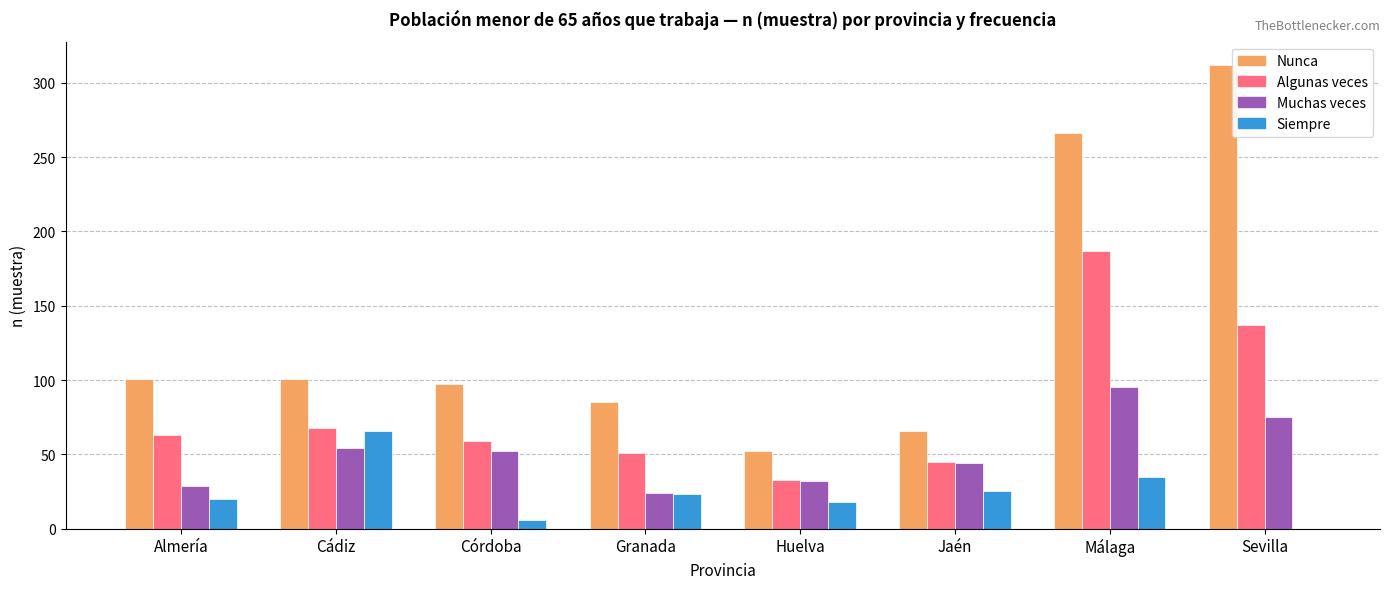

Reading right to left, what are all the values shown in this chart?

Nunca: Sevilla=312	Málaga=266	Jaén=66	Huelva=52	Granada=85	Córdoba=97	Cádiz=101	Almería=101
Algunas veces: Sevilla=137	Málaga=187	Jaén=45	Huelva=33	Granada=51	Córdoba=59	Cádiz=68	Almería=63
Muchas veces: Sevilla=75	Málaga=95	Jaén=44	Huelva=32	Granada=24	Córdoba=52	Cádiz=54	Almería=29
Siempre: Sevilla=0	Málaga=35	Jaén=25	Huelva=18	Granada=23	Córdoba=6	Cádiz=66	Almería=20